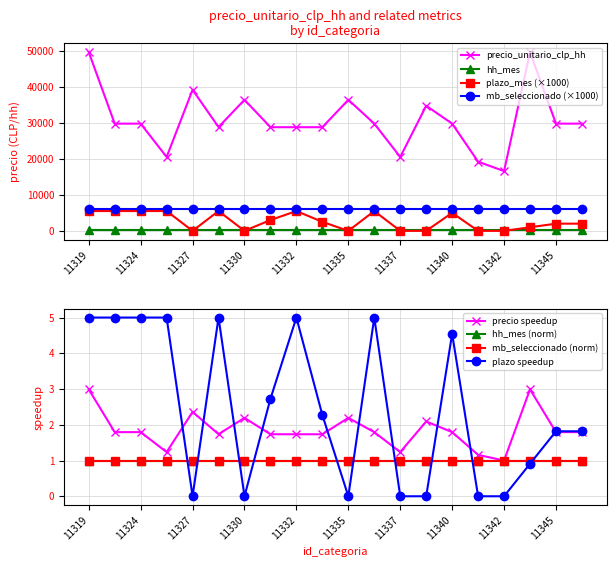

What is the maximum value for mb_seleccionado (×1000)?

6000.0